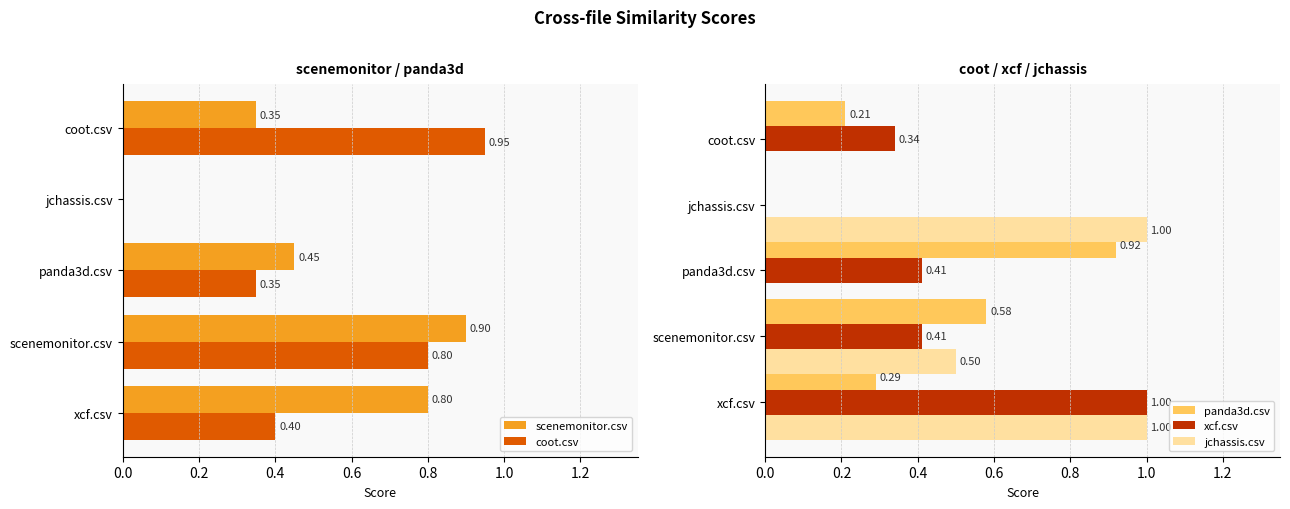

Between panda3d.csv and jchassis.csv, which is larger?

panda3d.csv